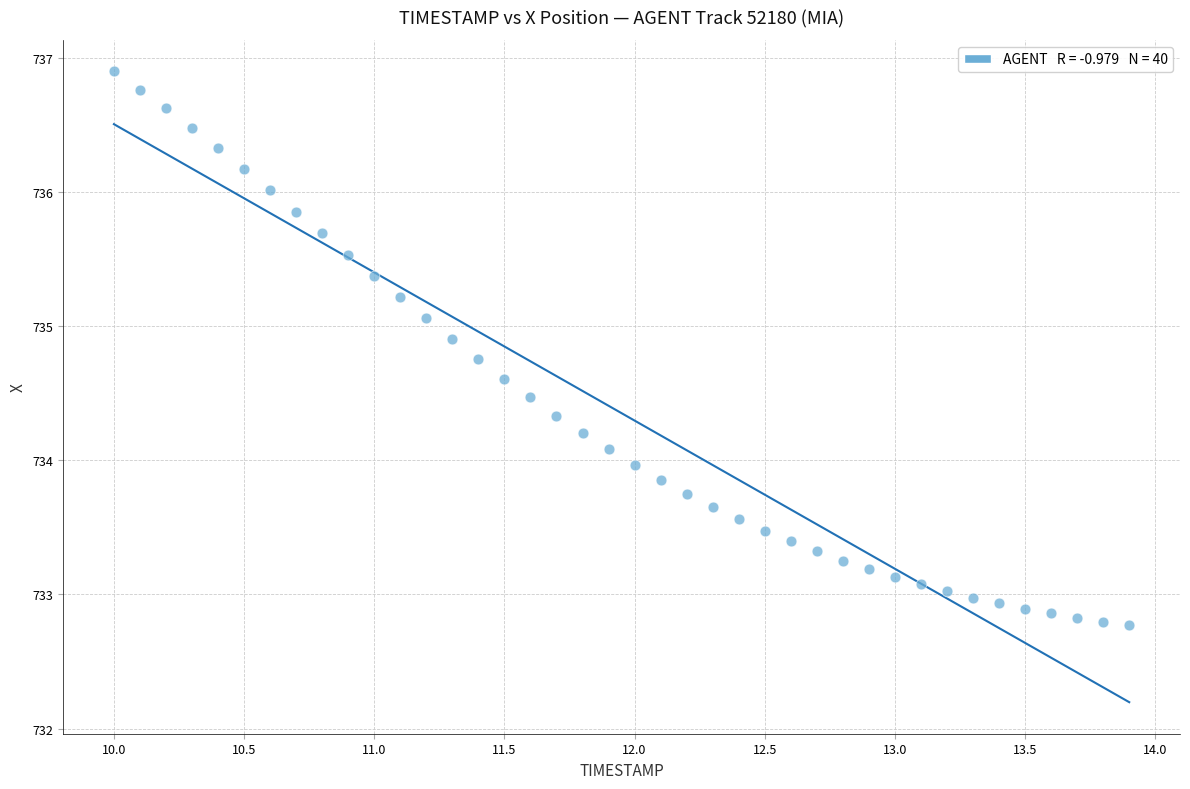

What is the range of Y values (max minus min)?

4.1